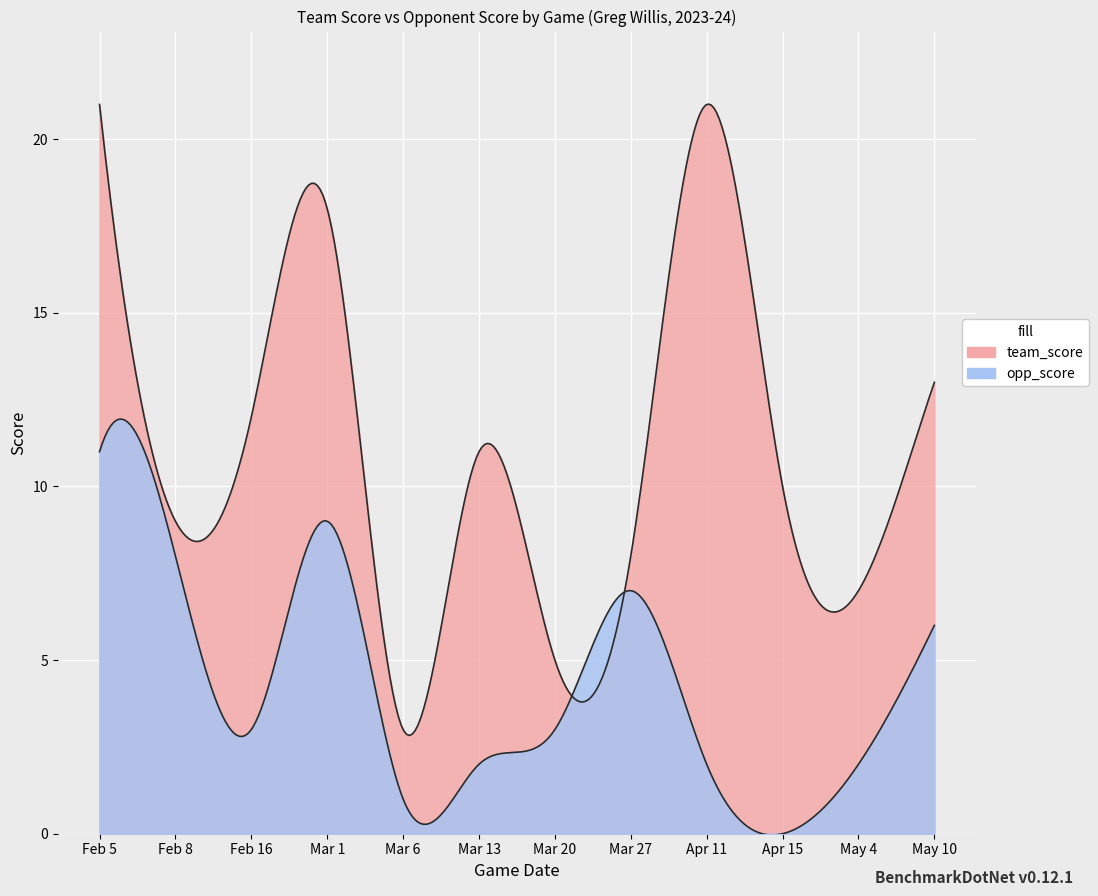

Does the chart display data point markers on the line(s)?

No